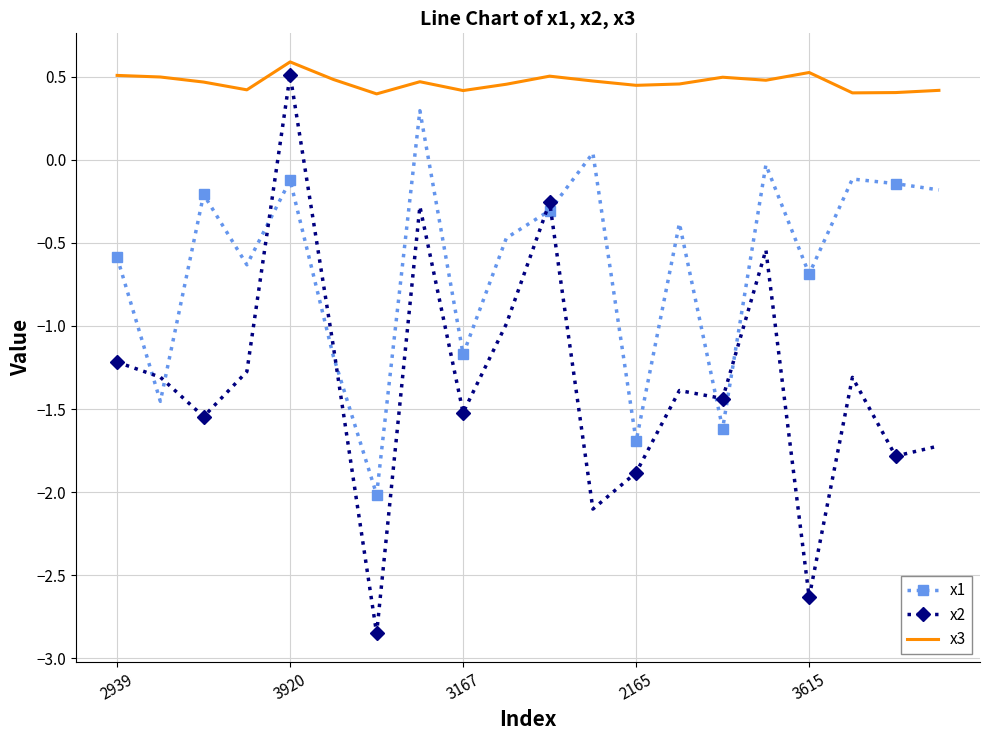

What is the lowest value of the x1 series?

-2.0